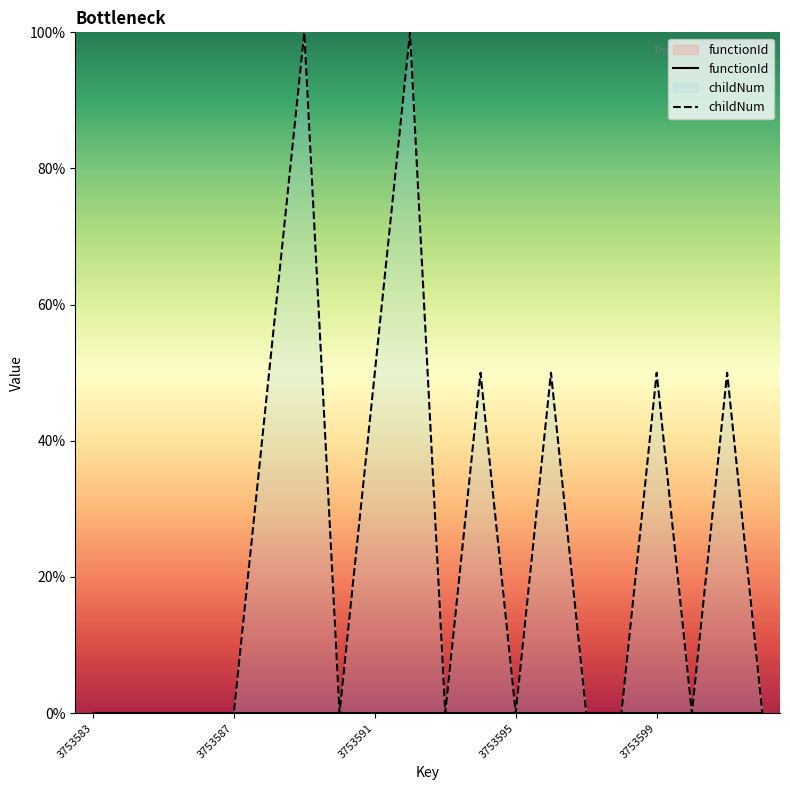

What is the maximum value shown in the chart?

100